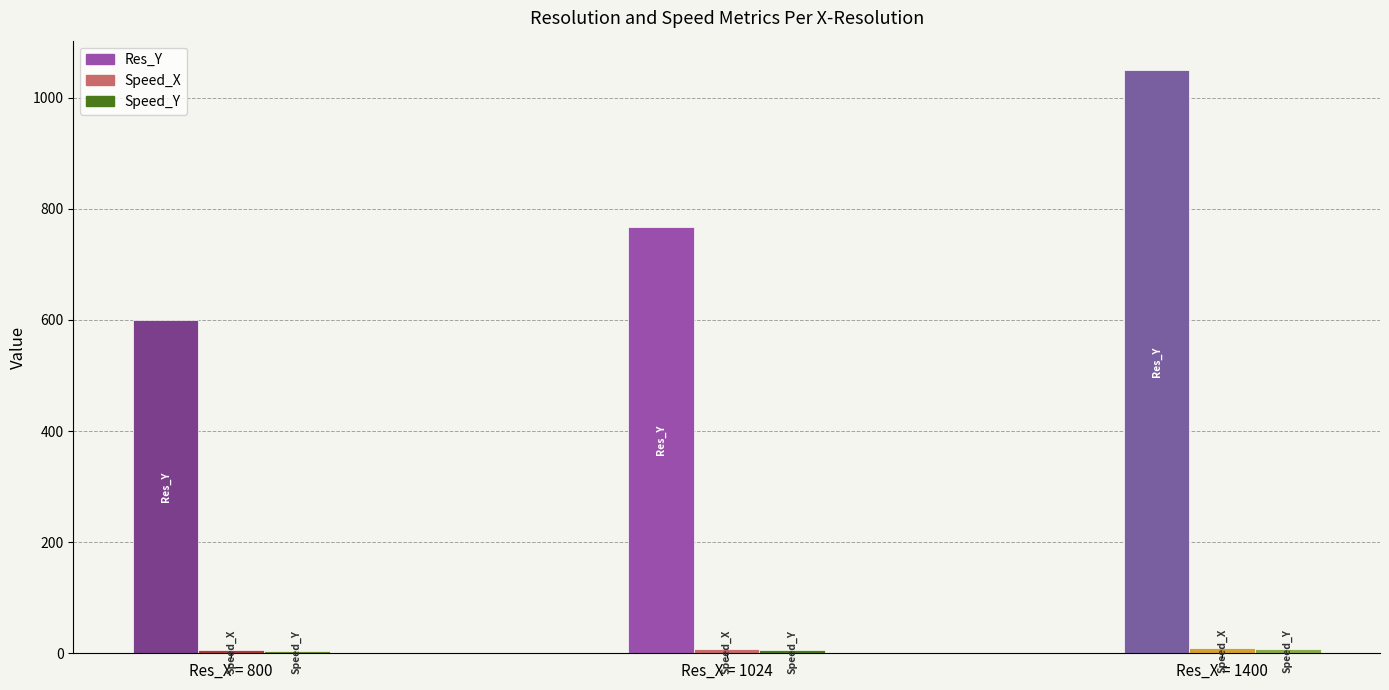

True or false: Speed_Y has a value of 1.4 at 800.

False